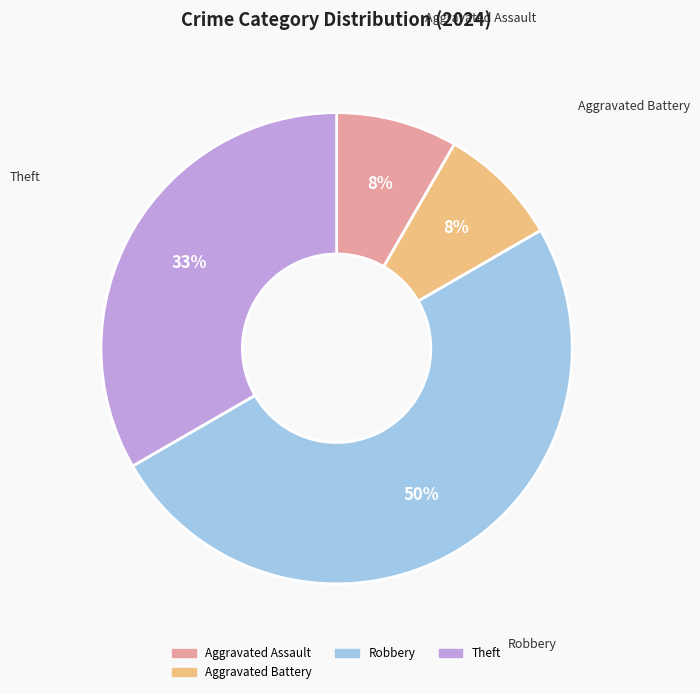

To the nearest percent, what is the average slice percentage?

25%